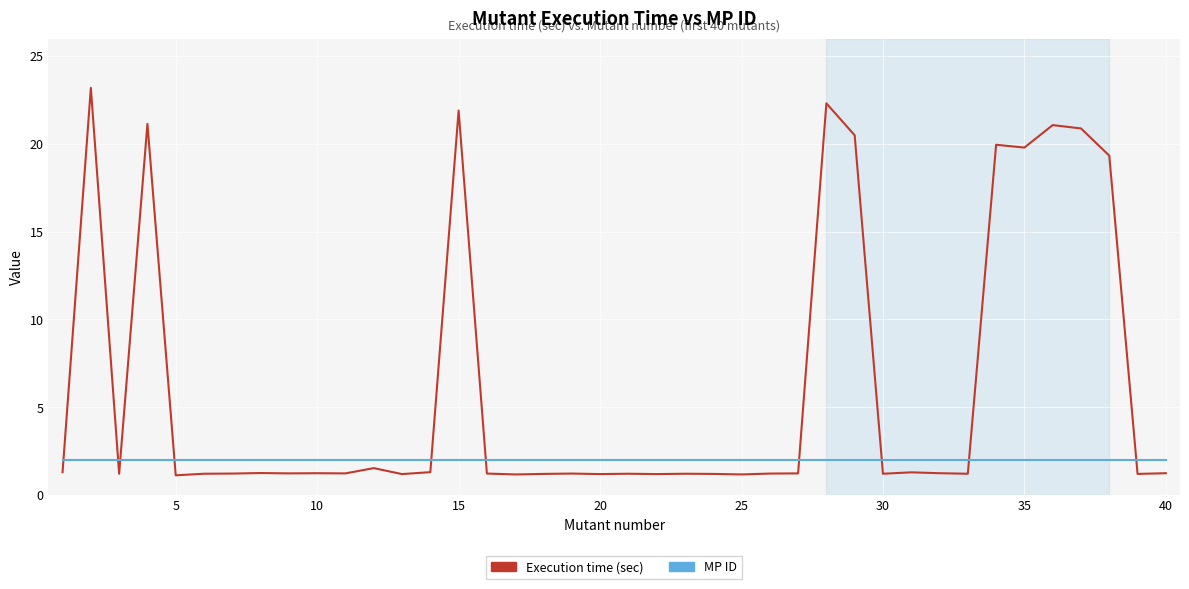

List the series in order of their overall mean, lowest first.

MP ID, Execution time (sec)